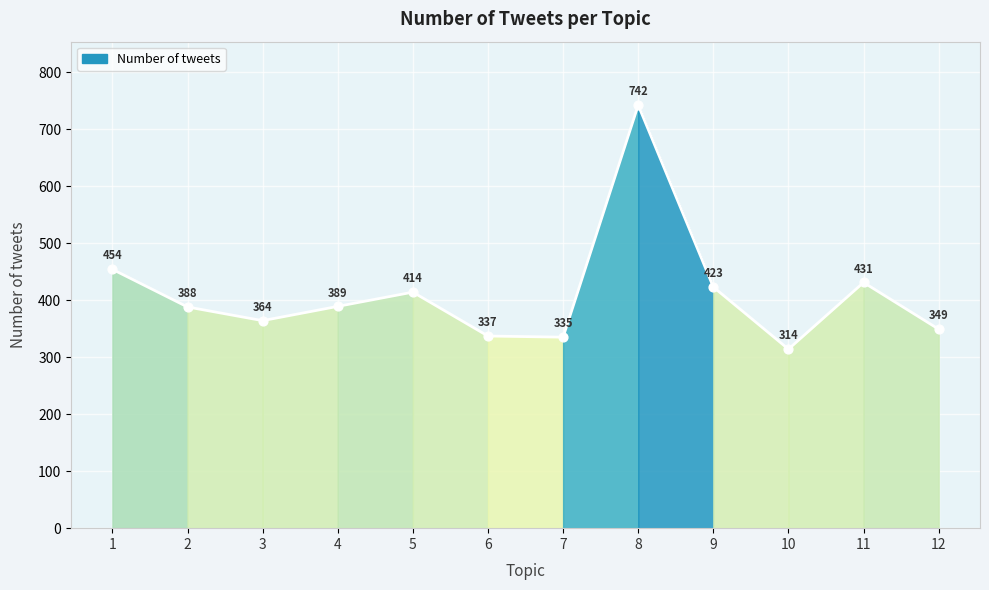

What is the ratio of the value at 7 to the value at 11?

0.8